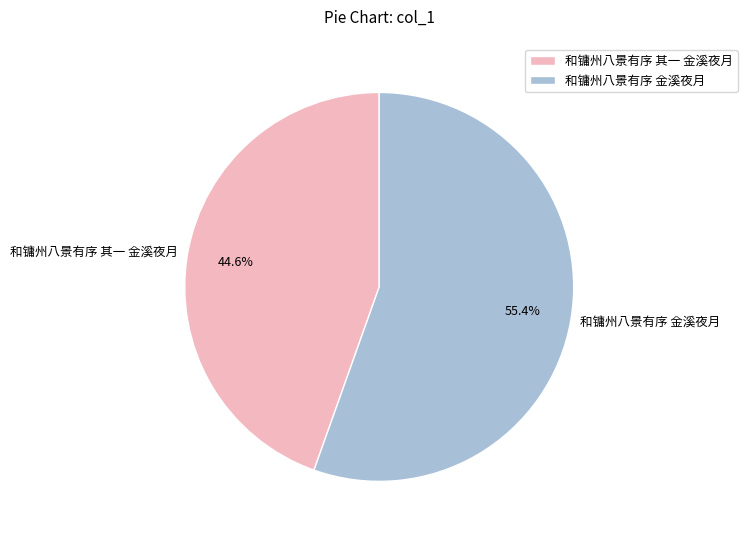

Rank the categories by value from highest to lowest.

和镛州八景有序 金溪夜月, 和镛州八景有序 其一 金溪夜月